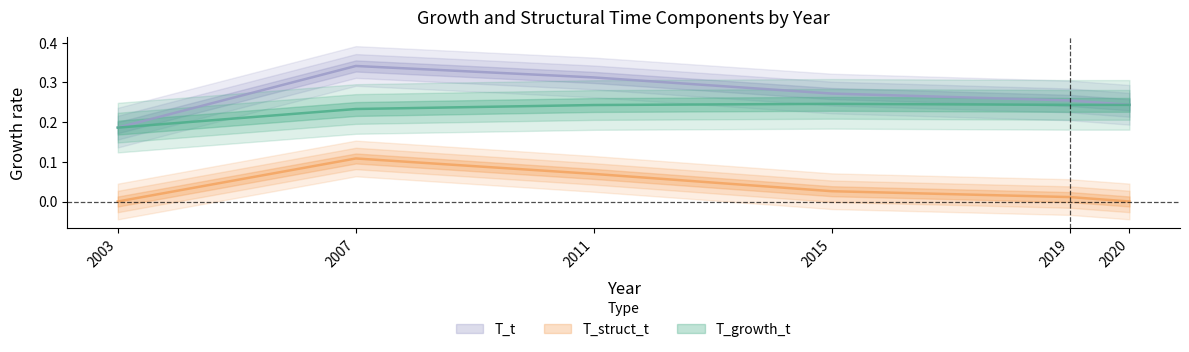

Reading right to left, extract all data points from this chart.

T_growth_t: 2020=0.2	2019=0.2	2015=0.2	2011=0.2	2007=0.2	2003=0.2
T_struct_t: 2020=0.0	2019=0.0	2015=0.0	2011=0.1	2007=0.1	2003=0.0
T_t: 2020=0.2	2019=0.3	2015=0.3	2011=0.3	2007=0.3	2003=0.2